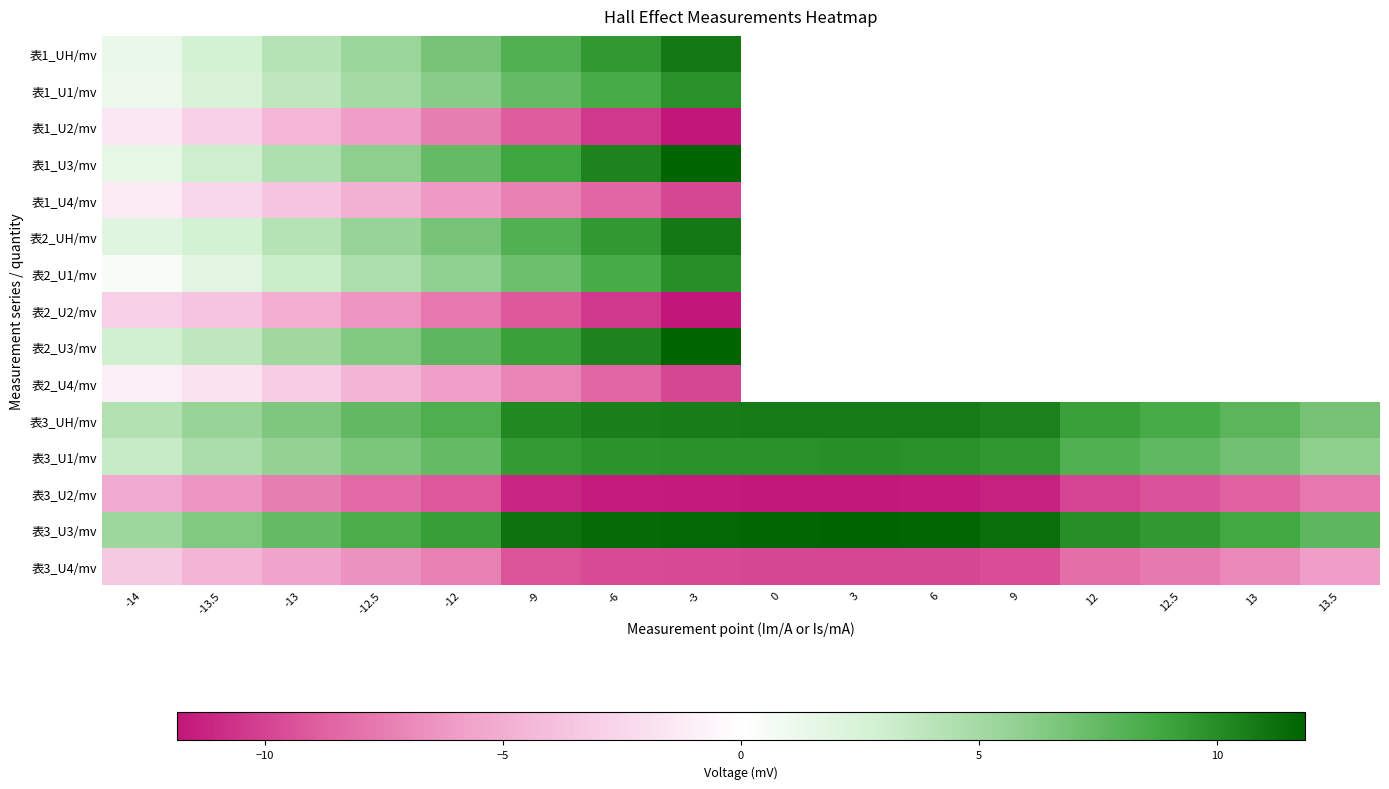

What value does the 表2_U4/mv series have at -13?

-3.1